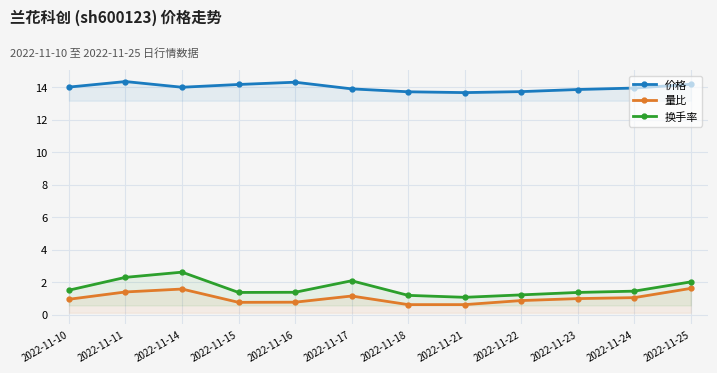

At how many categories does at least one series exceed 11?

12